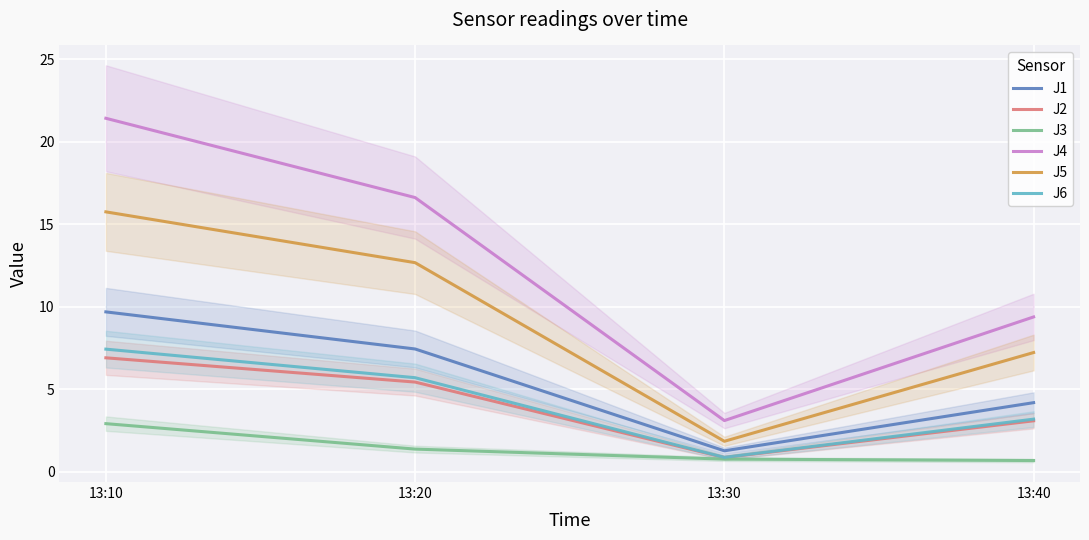

What is the lowest value of the J1 series?

1.3